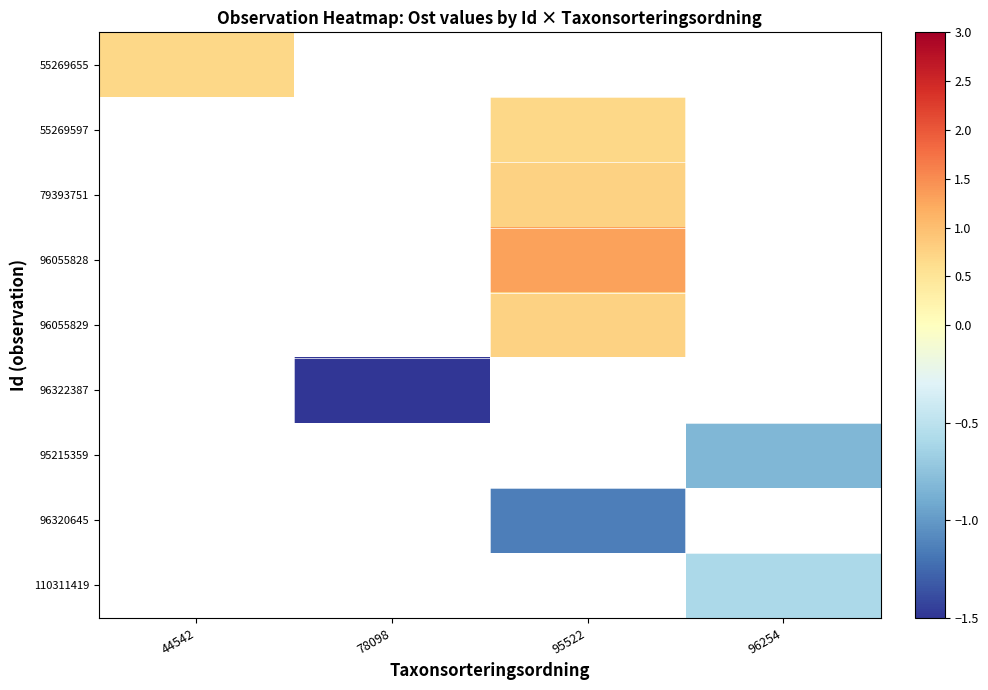

Which category has the lowest value across all series?

78098